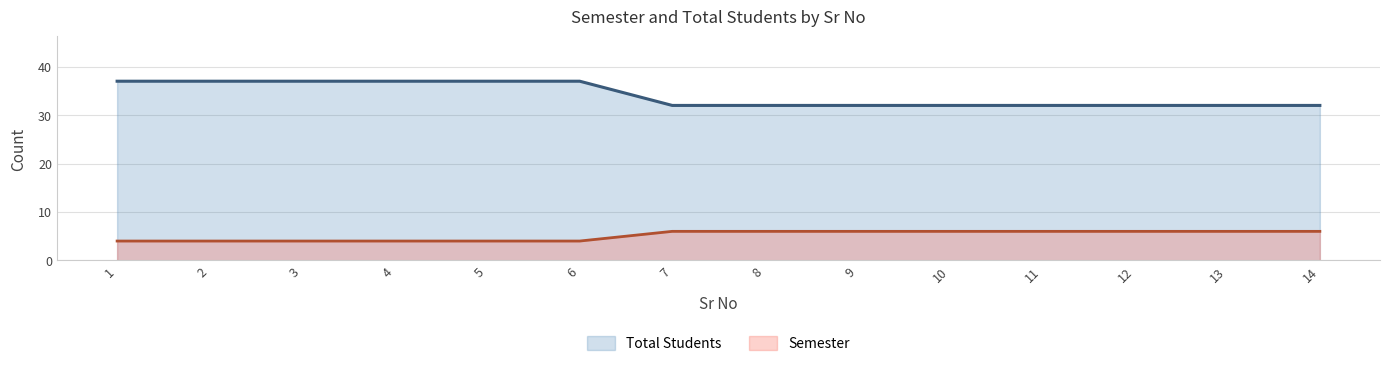

Rank the series at 13 from lowest to highest value.

Semester, Total Students